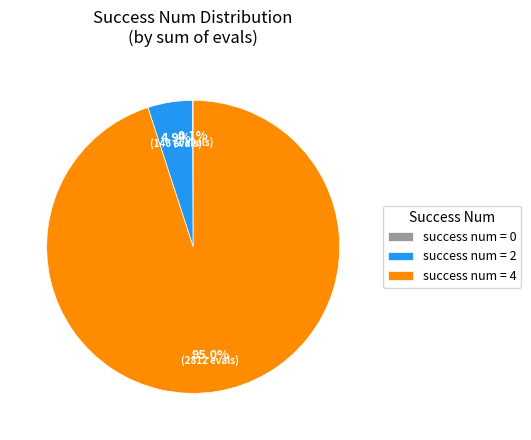

Is there any slice that represents more than half of the pie?

Yes